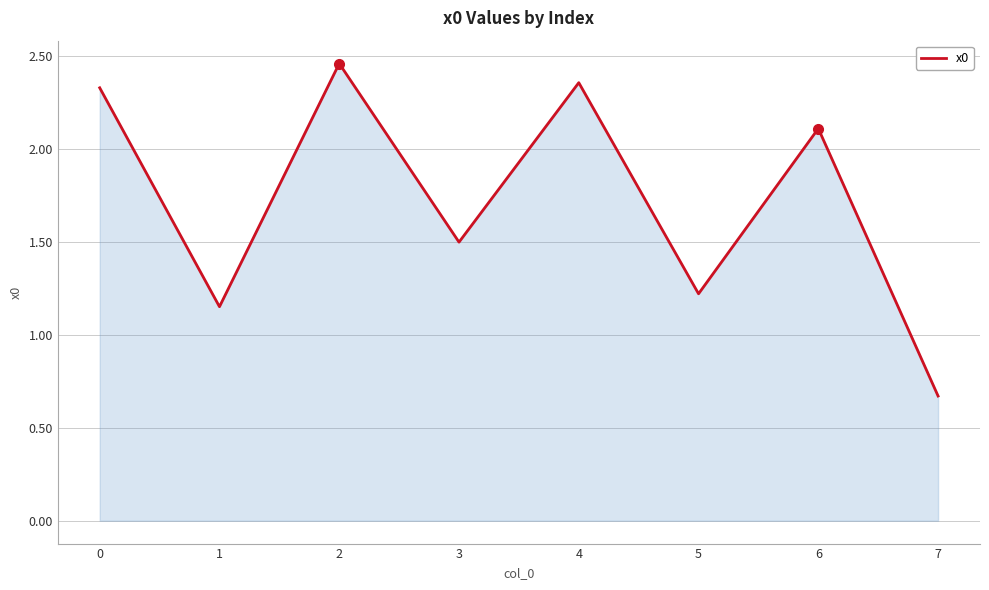

Which has a higher value, 5 or 3?

3